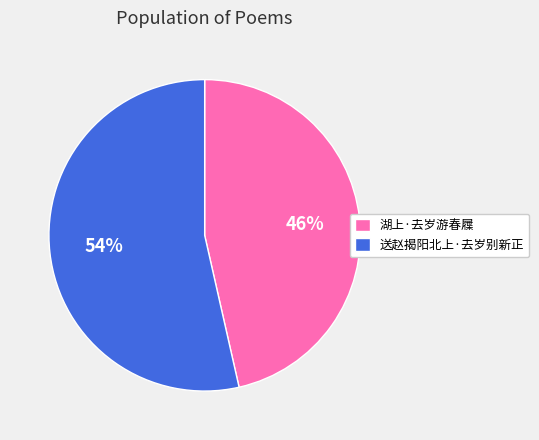

How many segments does this pie chart have?

2